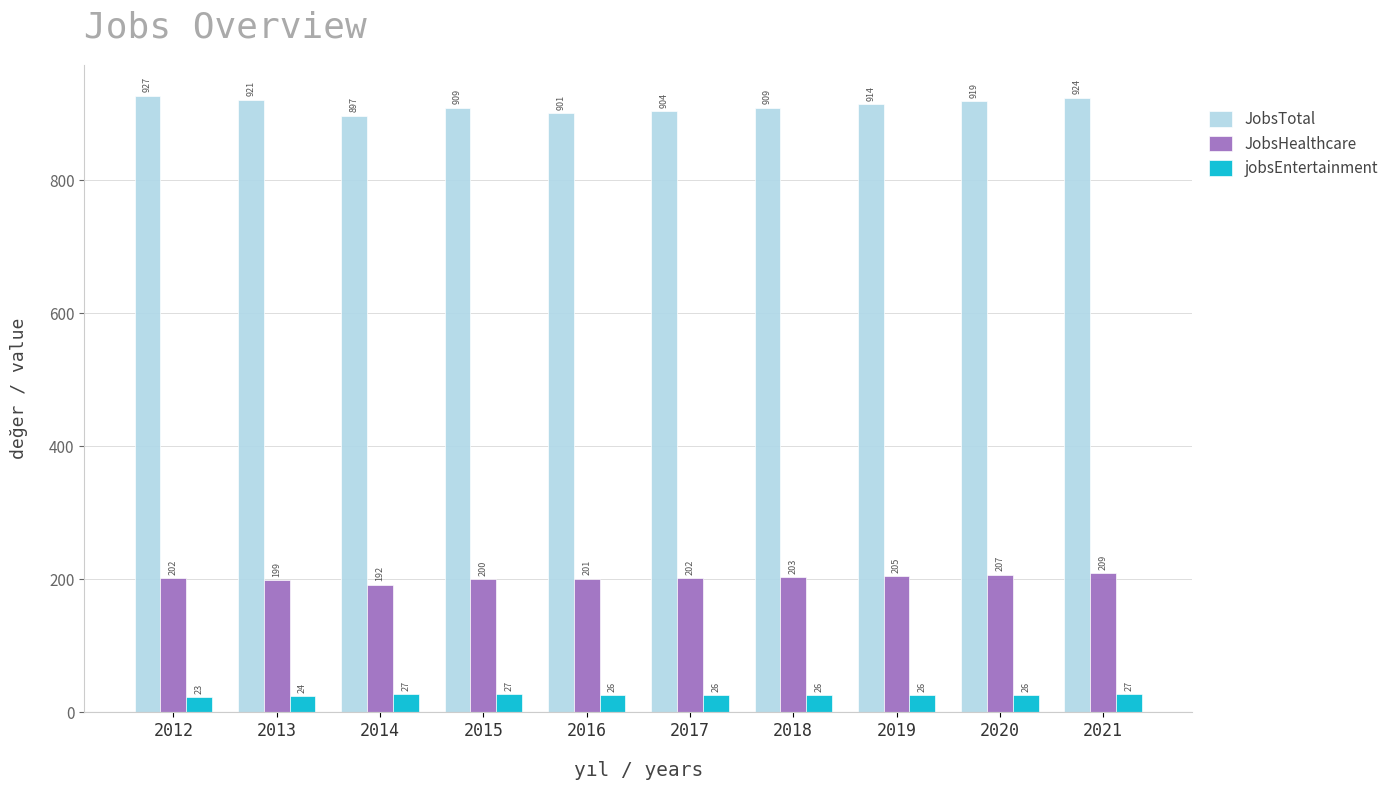

Reading left to right, extract all data points from this chart.

JobsTotal: 927	921	897	909	901	904	909	914	919	924
JobsHealthcare: 202	199	192	200	201	202	203	205	207	209
jobsEntertainment: 23	24	27	27	26	26	26	26	26	27